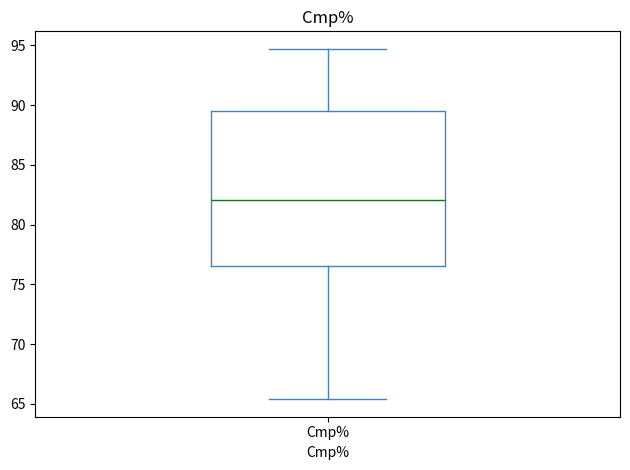

Read this box plot against the y-axis: the position of the median line, the range covered by the box, and the ends of both whiskers. The values are not printed on the chart, so give them approximately, as read against the axis.

median 82.0, box 76.5 to 89.5, whiskers 65.5 to 94.5